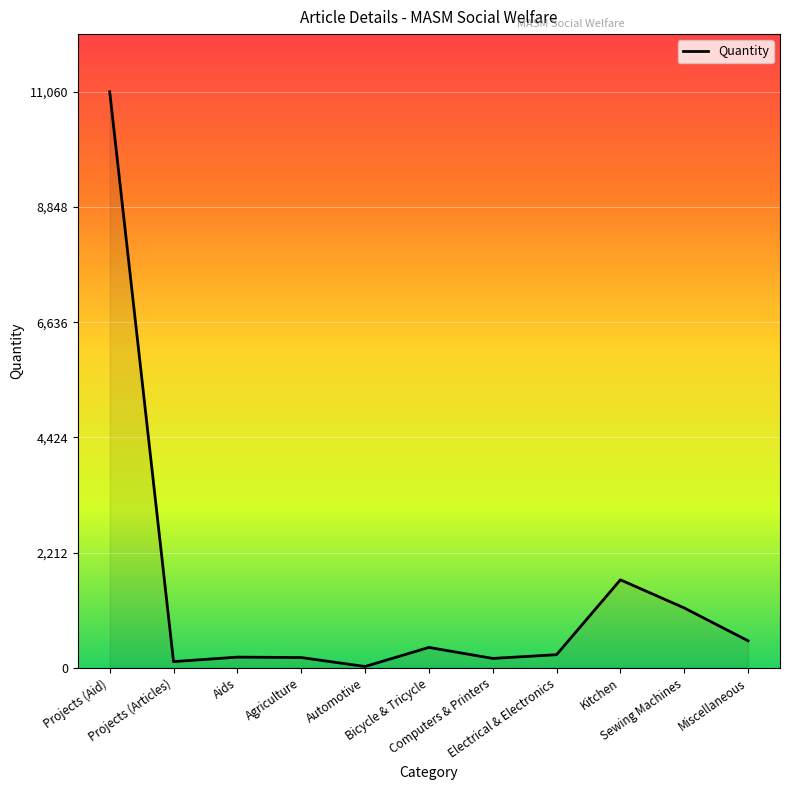

What is the greatest value displayed?

11060